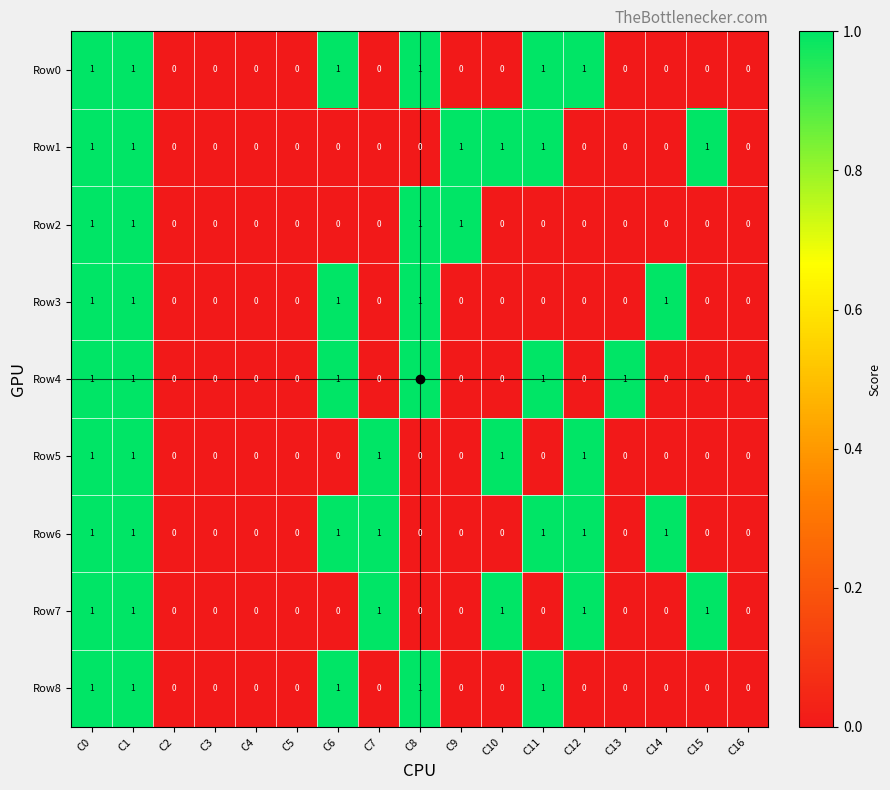

Is it true that Row2 equals 0 at C6?

True